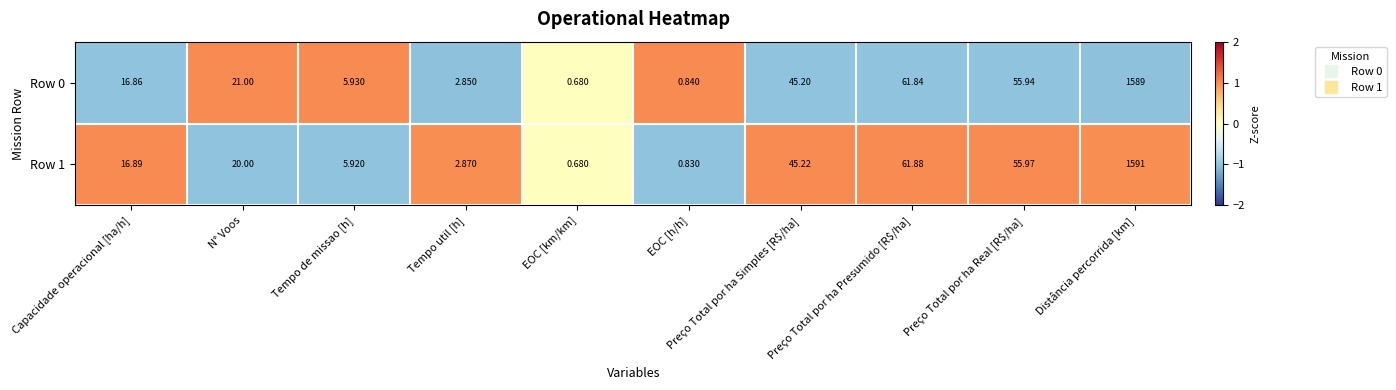

Which series changed the most between Preço Total por ha Presumido [R$/ha] and Preço Total por ha Real [R$/ha]?

Row 1